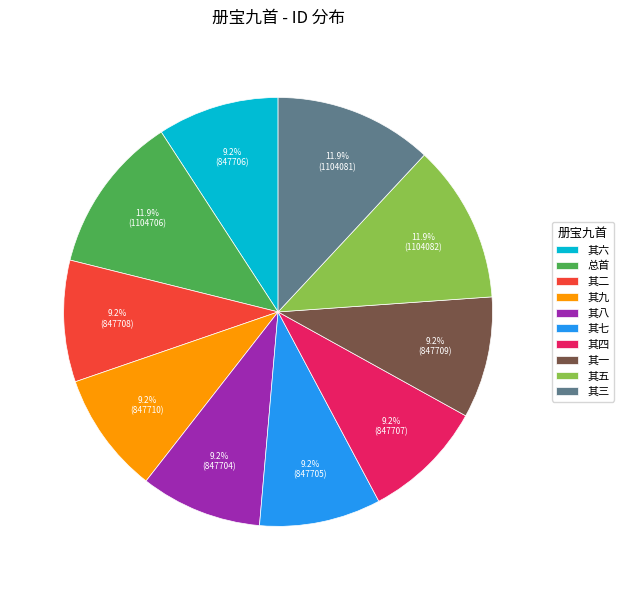

How much of the chart is everything except 其八?

90.8%